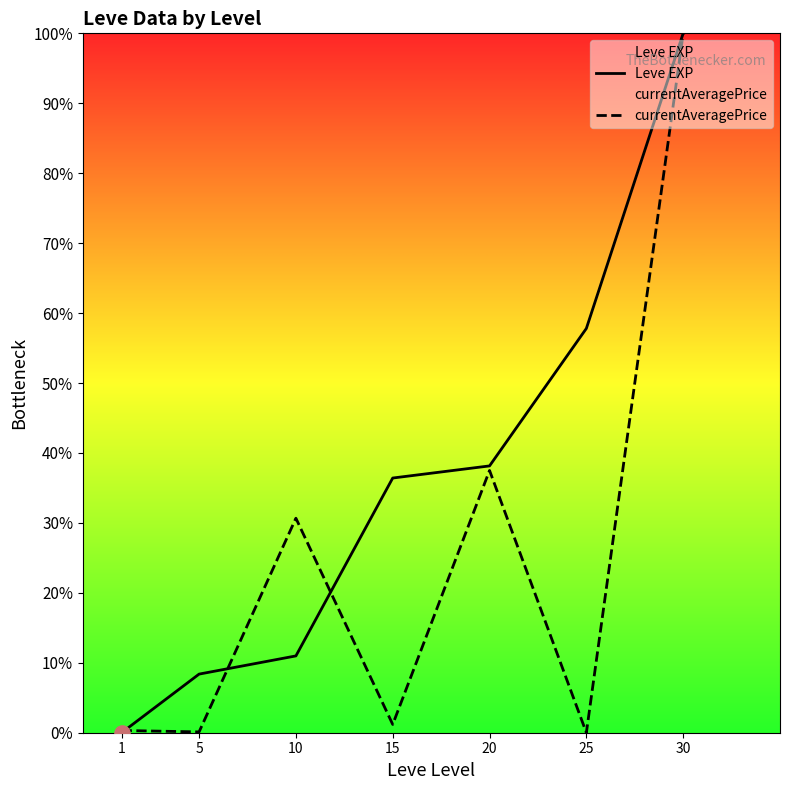

What is the total value across all series at 25?

57.8